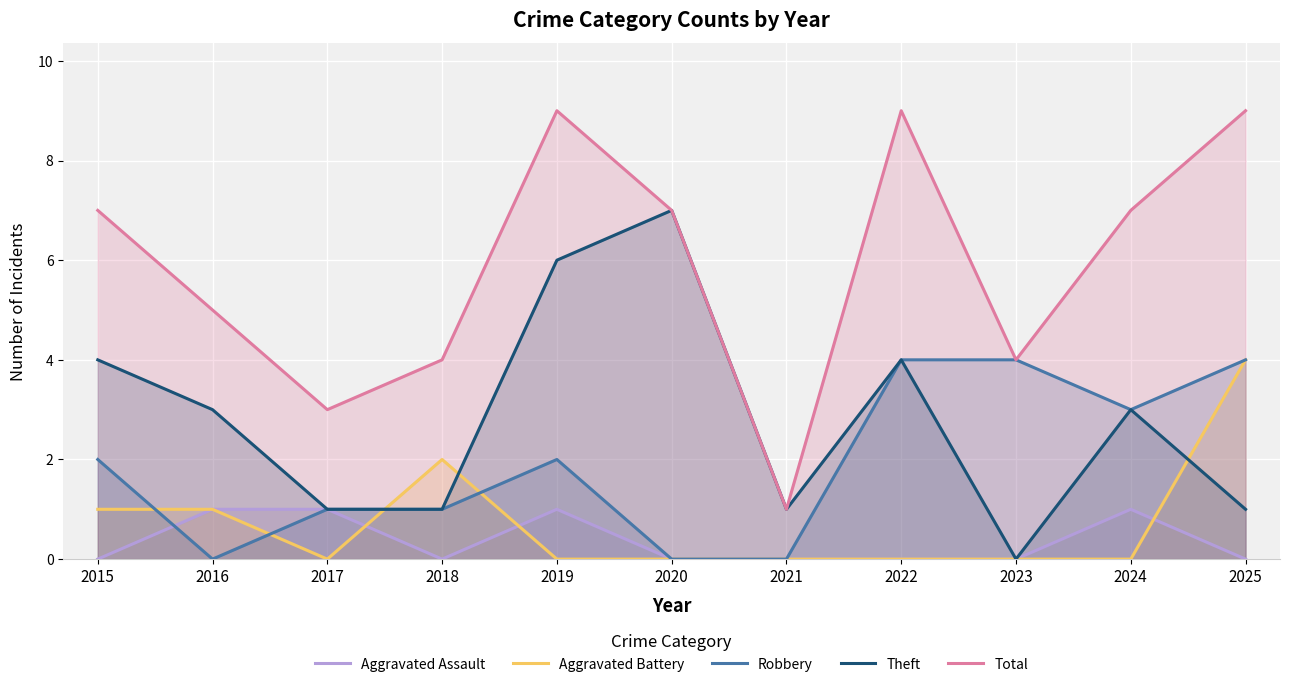

Where is the first local minimum for Aggravated Assault?

2018